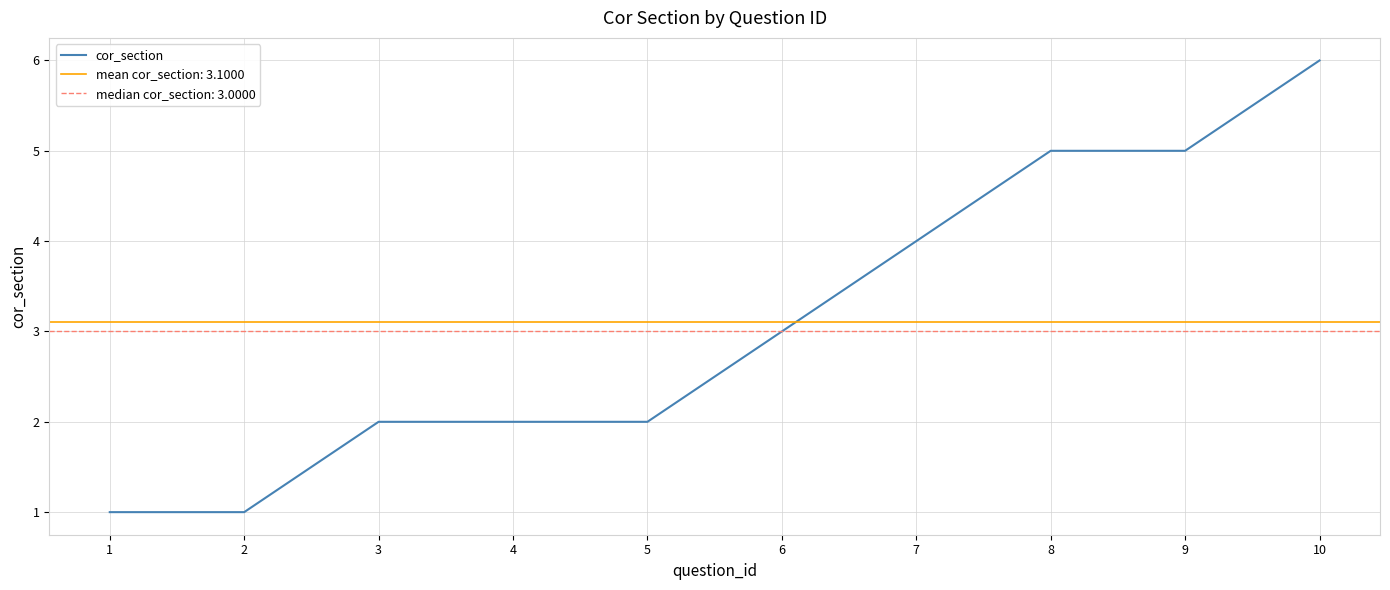

The chart shows a value of 6 at 10. True or false?

True